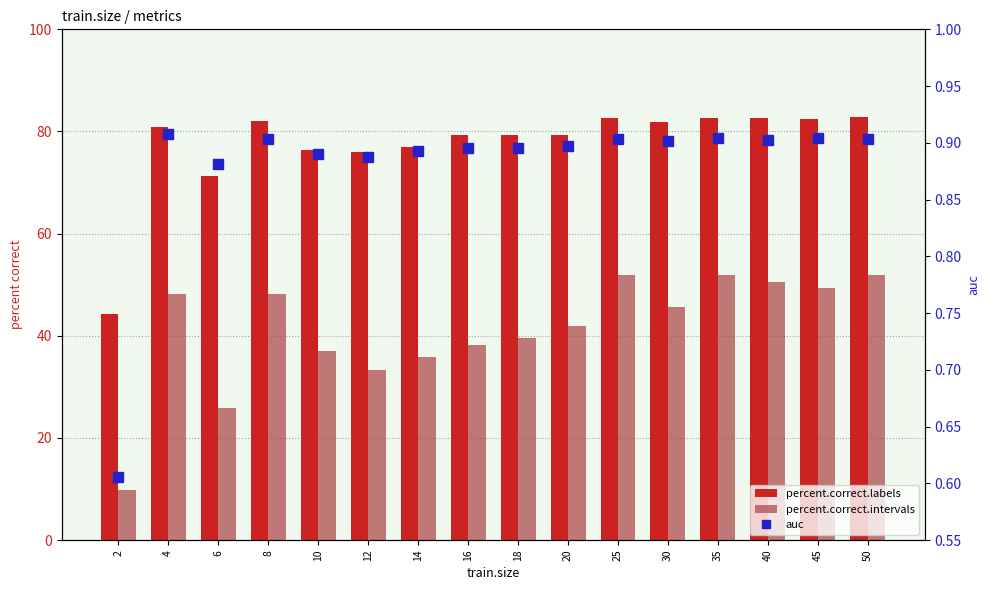

Reading left to right, transcribe all the data shown in this chart.

percent.correct.labels: 44.2	80.9	71.3	82.0	76.4	76.0	77.1	79.3	79.2	79.2	82.6	81.8	82.7	82.6	82.5	82.8
percent.correct.intervals: 9.9	48.1	25.9	48.1	37.0	33.3	35.8	38.3	39.5	42.0	51.9	45.7	51.9	50.6	49.4	51.9
auc: 0.6	0.9	0.9	0.9	0.9	0.9	0.9	0.9	0.9	0.9	0.9	0.9	0.9	0.9	0.9	0.9